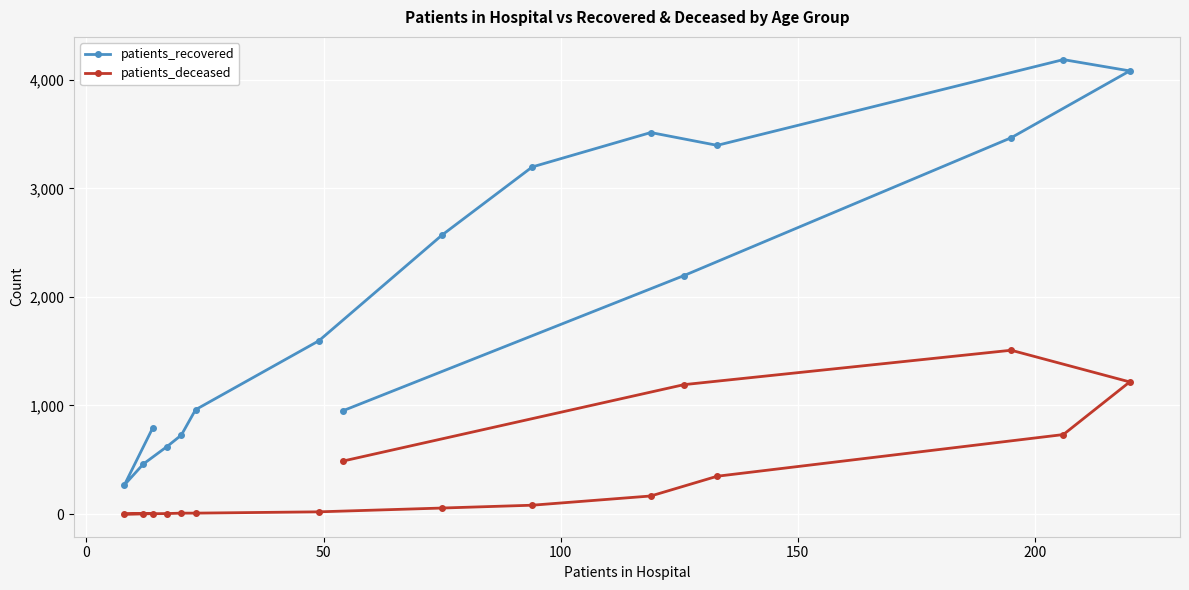

Rank the series by their average value, from lowest to highest.

patients_deceased, patients_recovered